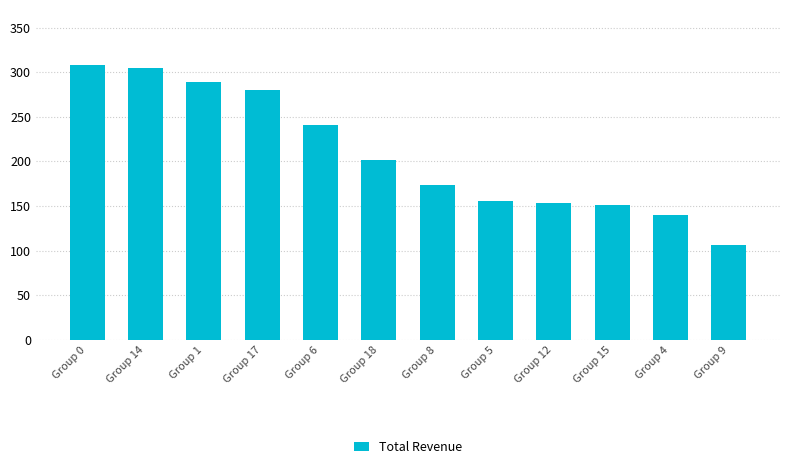

How many series are shown in this chart?

1